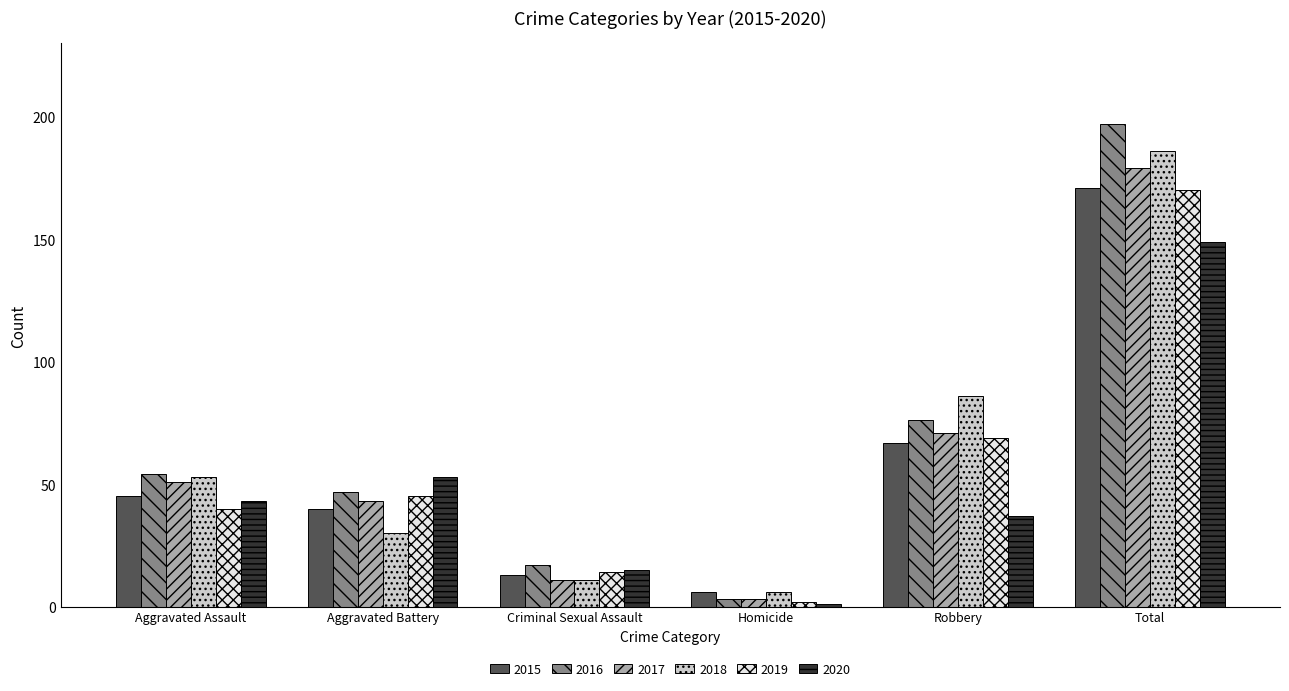

What is the approximate value of 2015 at Aggravated Assault, to the nearest 50?

50